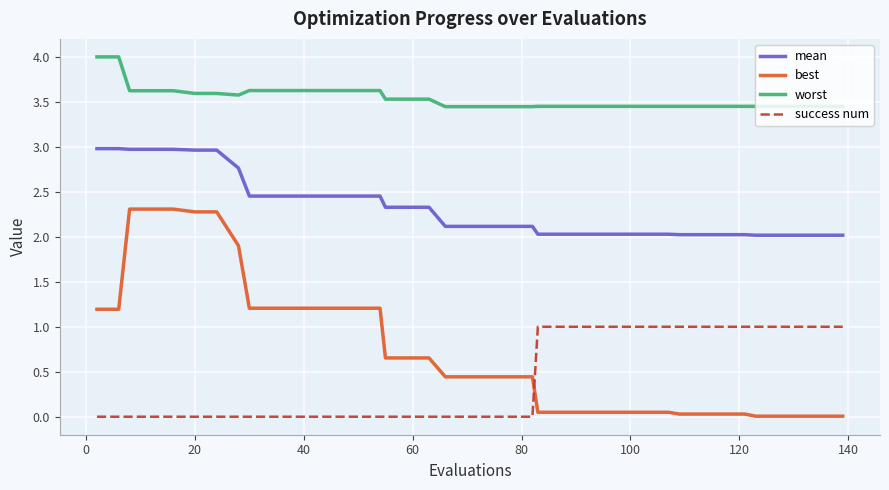

True or false: worst and best intersect in this chart.

False